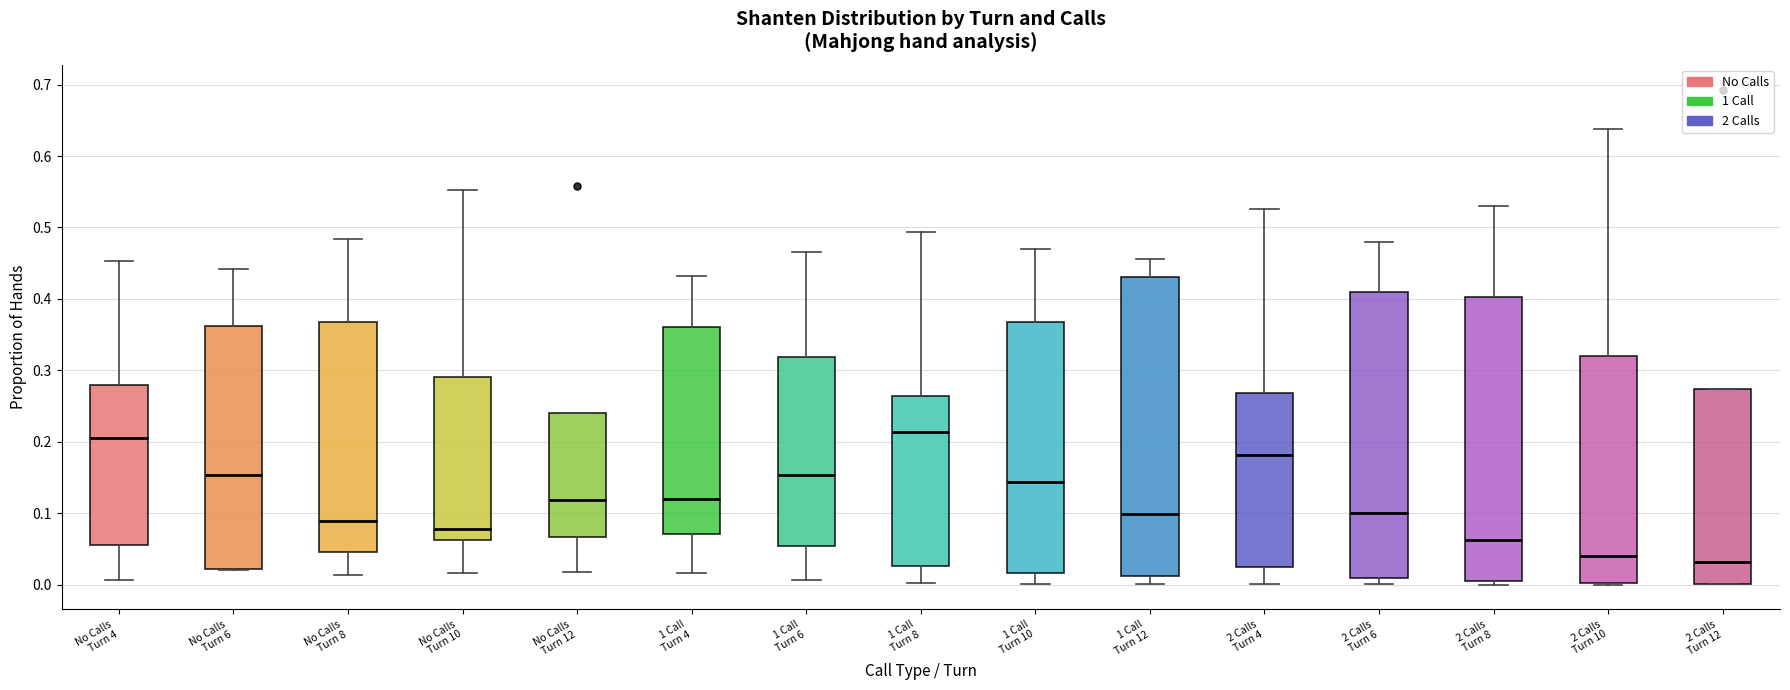

Reading left to right, transcribe this box plot: for each box, give where its median line is, the range the box spans, and where its two whiskers end, as read against the y-axis. The values are not printed on the chart, so give them approximately, as read against the axis.

No Calls Turn 4: median 0.21, box 0.05 to 0.28, whiskers 0.01 to 0.45
No Calls Turn 6: median 0.15, box 0.02 to 0.36, whiskers 0.02 to 0.44
No Calls Turn 8: median 0.09, box 0.05 to 0.37, whiskers 0.01 to 0.48
No Calls Turn 10: median 0.08, box 0.06 to 0.29, whiskers 0.02 to 0.55
No Calls Turn 12: median 0.12, box 0.07 to 0.24, whiskers 0.02 to 0.24
1 Call Turn 4: median 0.12, box 0.07 to 0.36, whiskers 0.02 to 0.43
1 Call Turn 6: median 0.15, box 0.05 to 0.32, whiskers 0.01 to 0.47
1 Call Turn 8: median 0.21, box 0.03 to 0.26, whiskers 0.00 to 0.49
1 Call Turn 10: median 0.14, box 0.02 to 0.37, whiskers 0.00 to 0.47
1 Call Turn 12: median 0.10, box 0.01 to 0.43, whiskers 0.00 to 0.46
2 Calls Turn 4: median 0.18, box 0.02 to 0.27, whiskers 0.00 to 0.53
2 Calls Turn 6: median 0.10, box 0.01 to 0.41, whiskers 0.00 to 0.48
2 Calls Turn 8: median 0.06, box 0.00 to 0.40, whiskers 0.00 (just below the box's lower edge) to 0.53
2 Calls Turn 10: median 0.04, box 0.00 to 0.32, whiskers 0.00 to 0.64
2 Calls Turn 12: median 0.03, box 0.00 to 0.27, whiskers 0.00 to 0.27